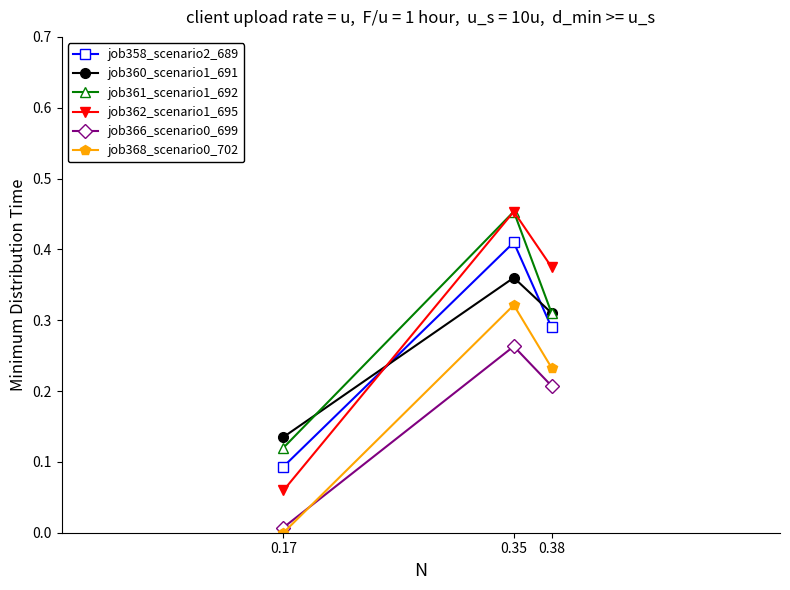

Between 0.35 and 0.17, which series saw the biggest shift?

job362_scenario1_695